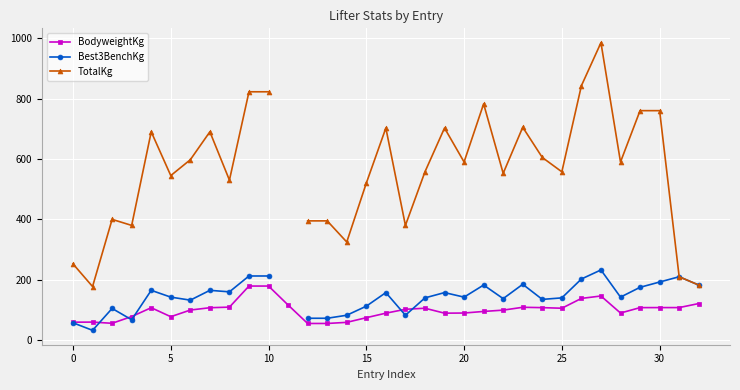

How many data points in BodyweightKg are above 102?

17